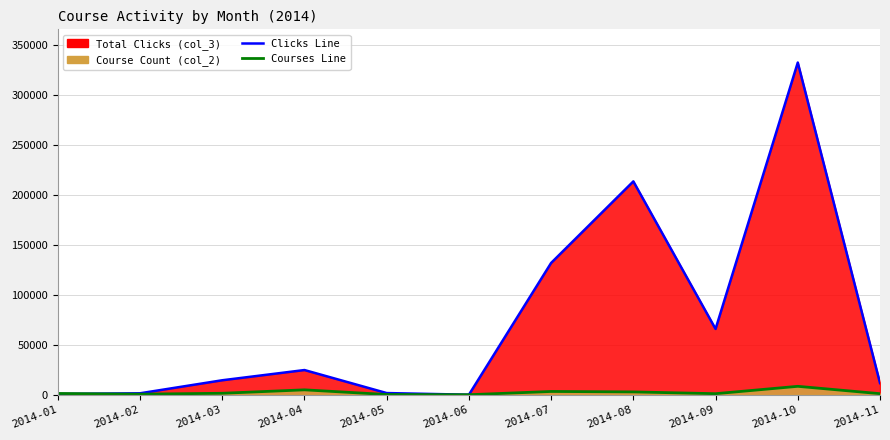

Is the value of Clicks Line at 2014-03 greater than the value of Courses Line at 2014-06?

Yes